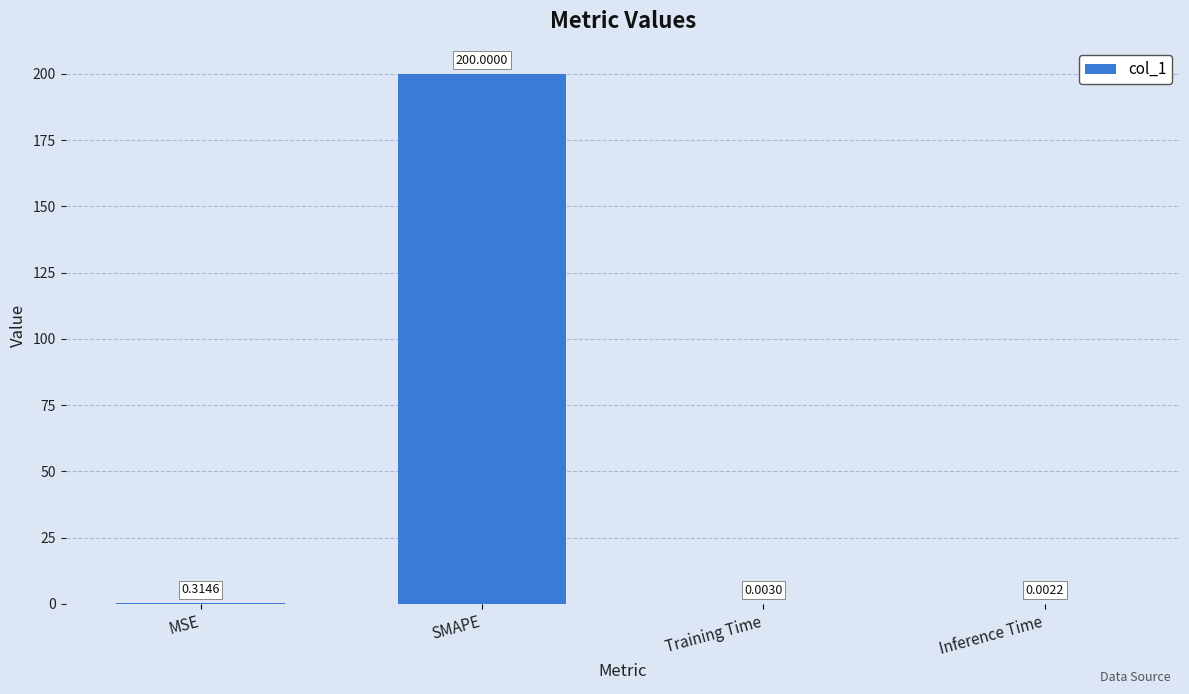

What is the sum of the values at Inference Time and SMAPE?

200.0